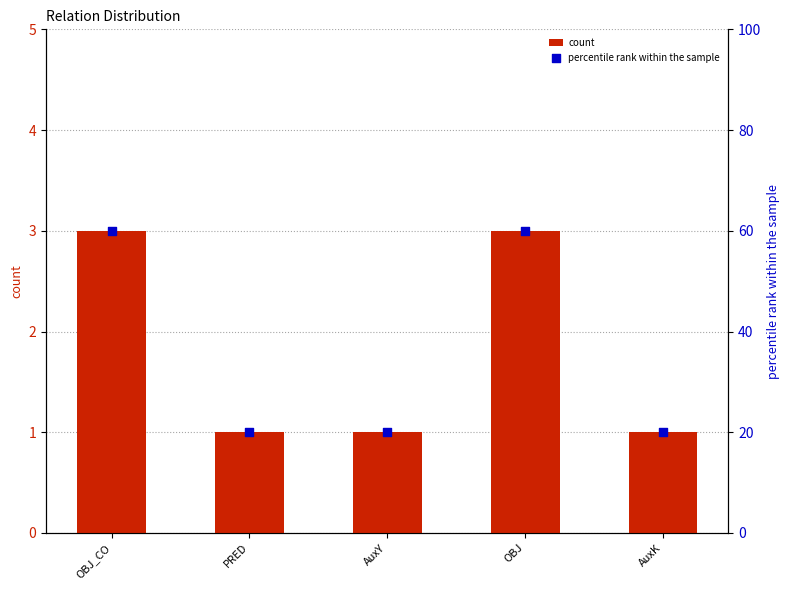

What are all the series names shown in the legend?

count, percentile rank within the sample